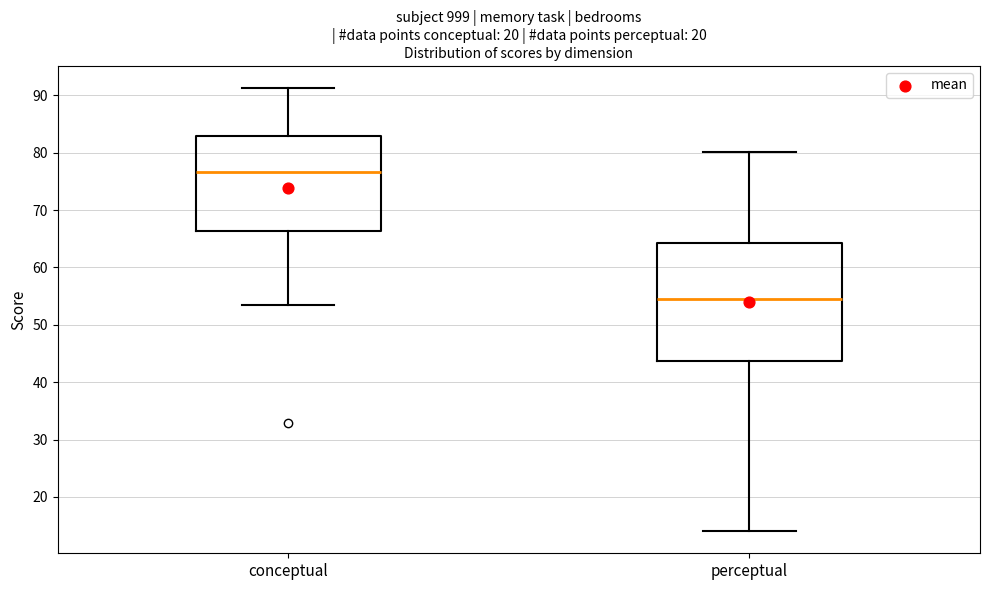

Where is the upper edge of the box for conceptual on the y-axis? The values are not printed on the chart, so give them approximately, as read against the axis.

83